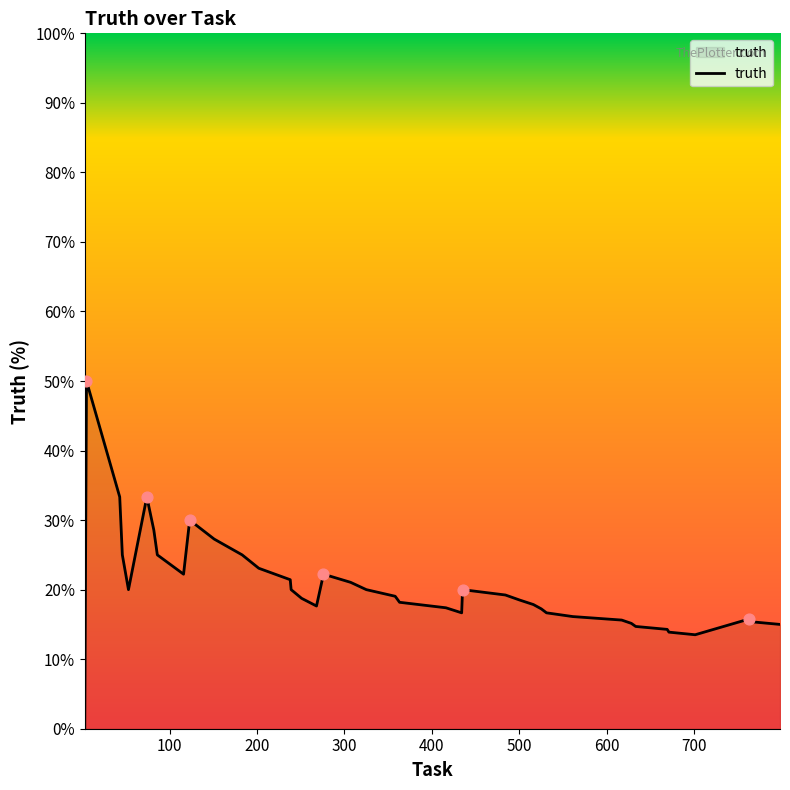

What is the difference between the maximum and minimum values?

50.0